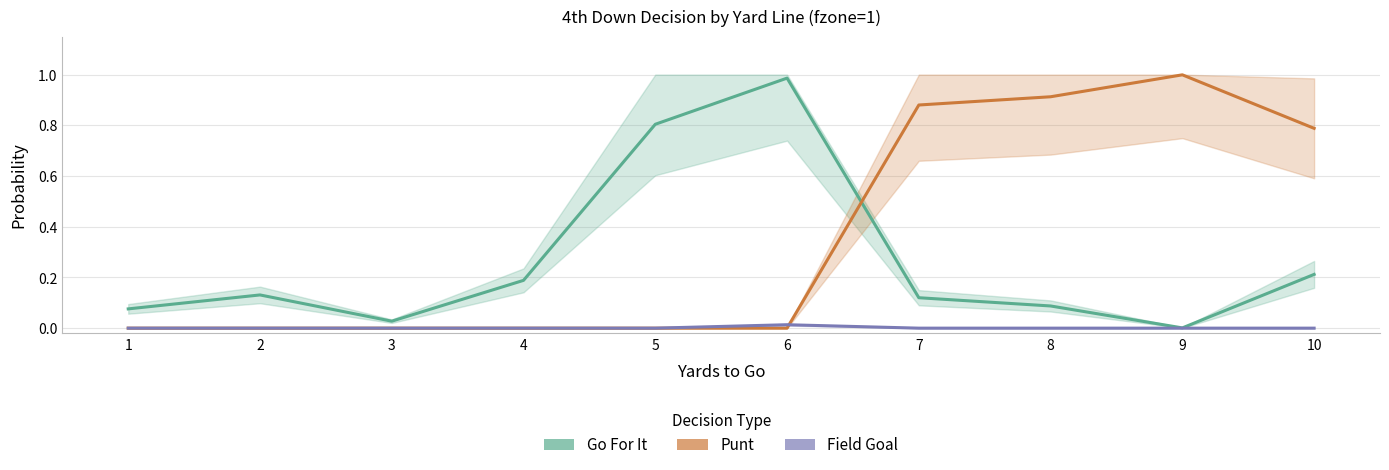

In Go For It, how many points are lower than both neighbors (excluding endpoints)?

2